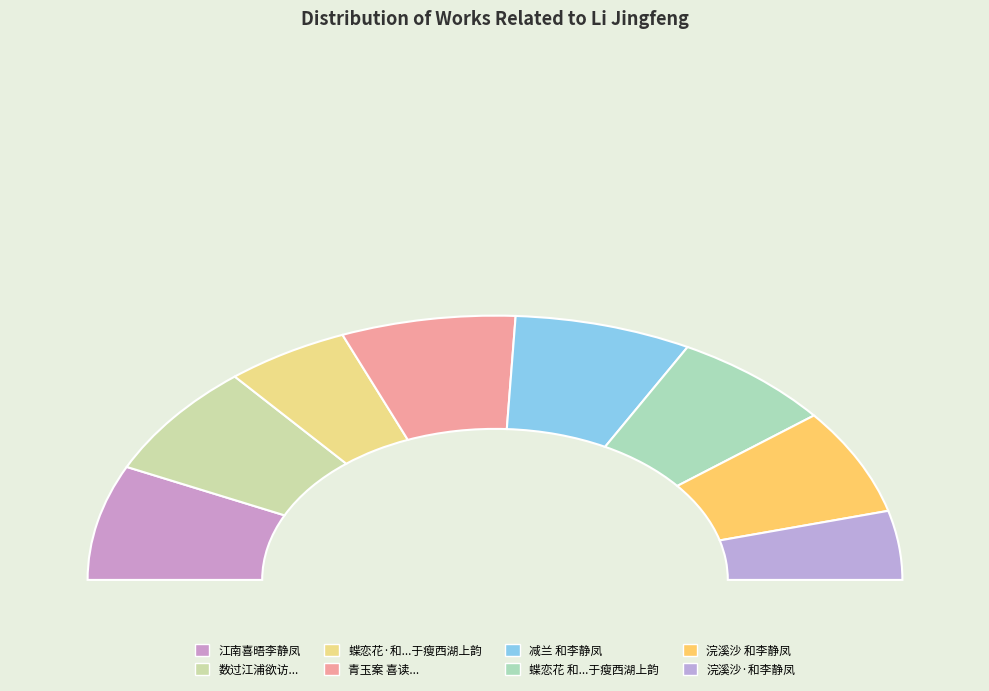

Is there a majority slice in this chart?

No